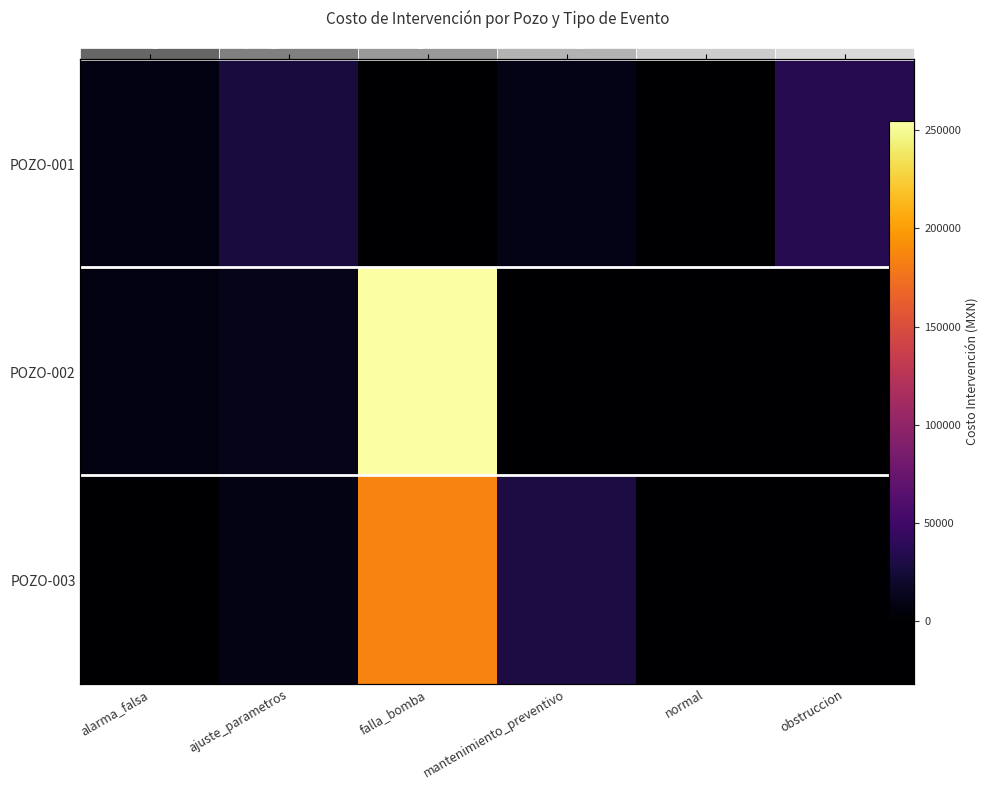

At which category is the sum across all series the highest?

falla_bomba